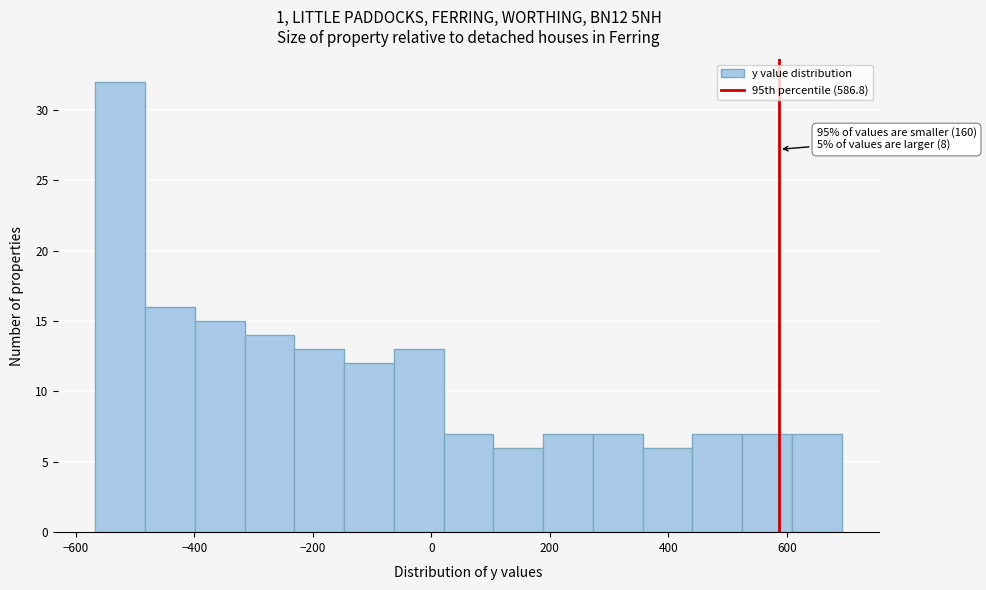

Over which range of the x-axis is the bar tallest?

-560 to -480